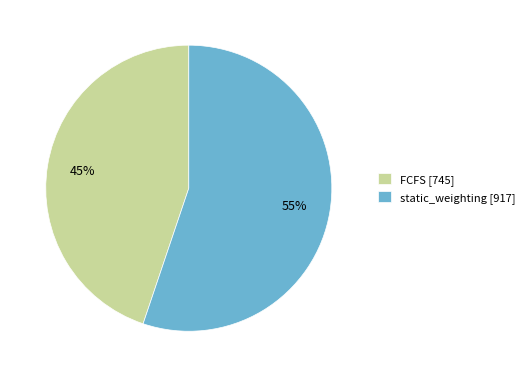

Do FCFS [745] and static_weighting [917] together represent more than half of the pie?

Yes